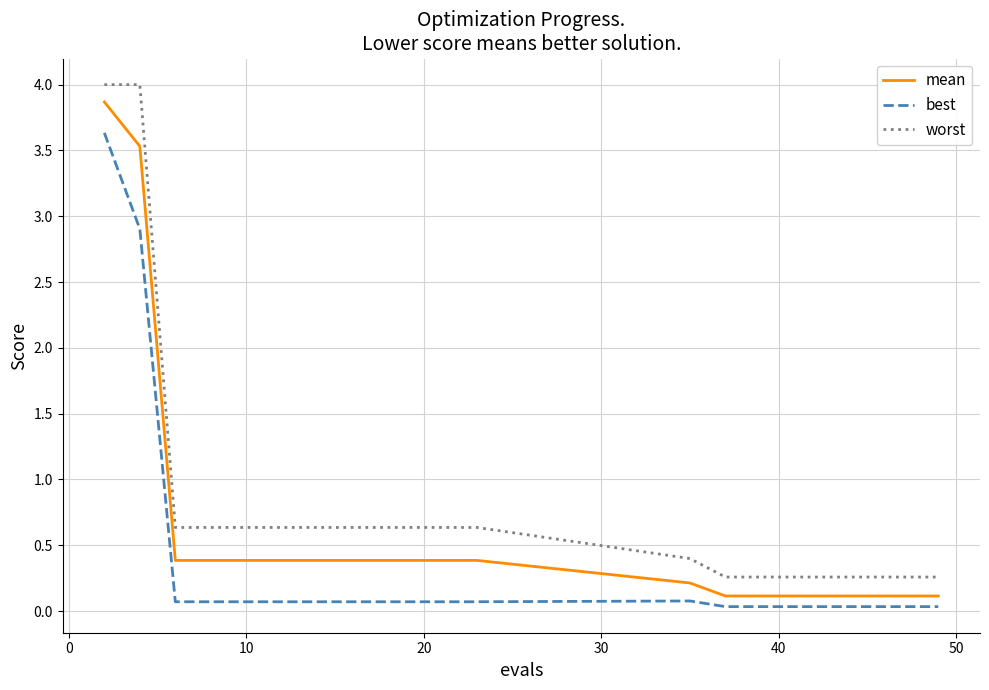

True or false: worst and best cross at least once.

False